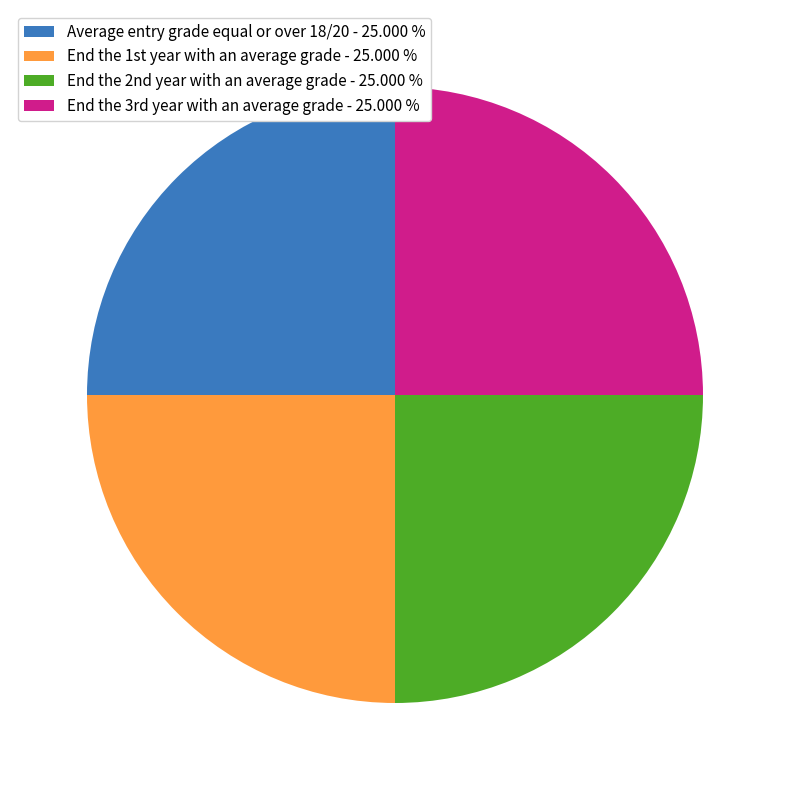

Is there any slice that represents more than half of the pie?

No